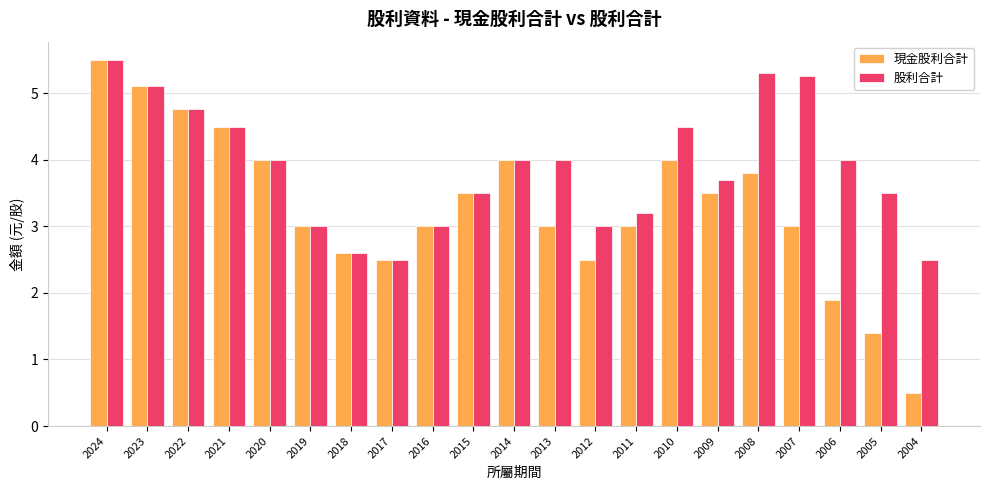

What is the greatest value displayed?

5.5